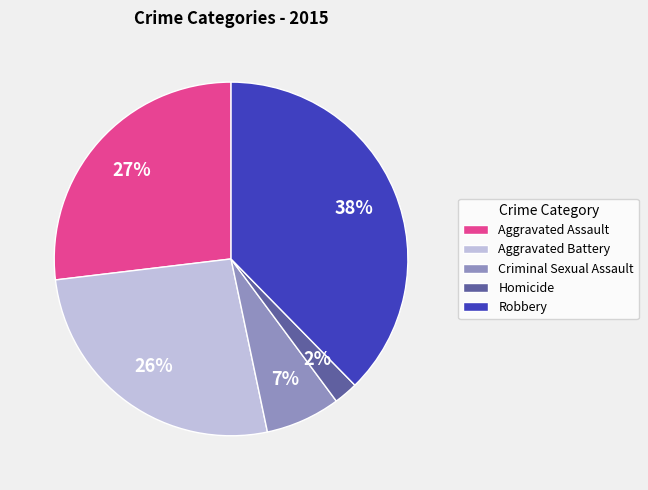

Count the number of slices in the pie.

5